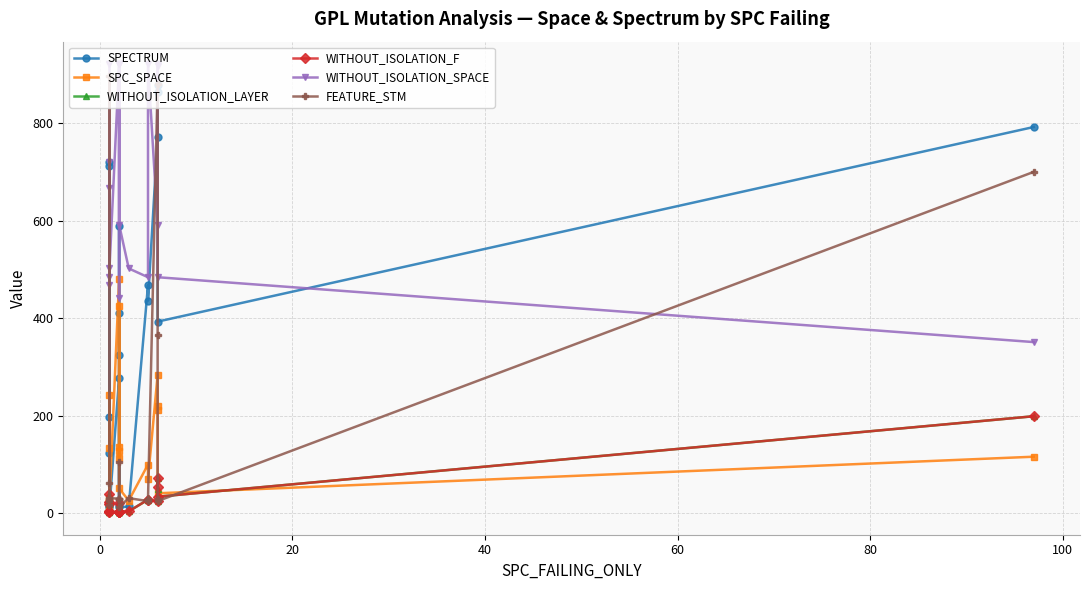

Reading left to right, extract all data points from this chart.

SPECTRUM: 712	124	197	720	15	13	277	16	590	324	411	12	14	468	436	772	879	864	393	792
SPC_SPACE: 134	32	243	13	23	26	480	114	135	426	128	51	26	100	70	284	212	220	41	116
WITHOUT_ISOLATION_LAYER: 39	3	19	23	5	2	3	2	3	20	3	3	4	28	27	25	73	50	34	199
WITHOUT_ISOLATION_F: 39	3	19	23	5	2	3	2	3	21	3	3	4	28	27	25	73	53	34	199
WITHOUT_ISOLATION_SPACE: 921	468	666	721	484	502	921	441	921	921	921	592	502	484	921	591	918	921	484	351
FEATURE_STM: 30	62	17	897	25	31	30	105	30	30	30	13	31	25	30	881	366	30	25	700